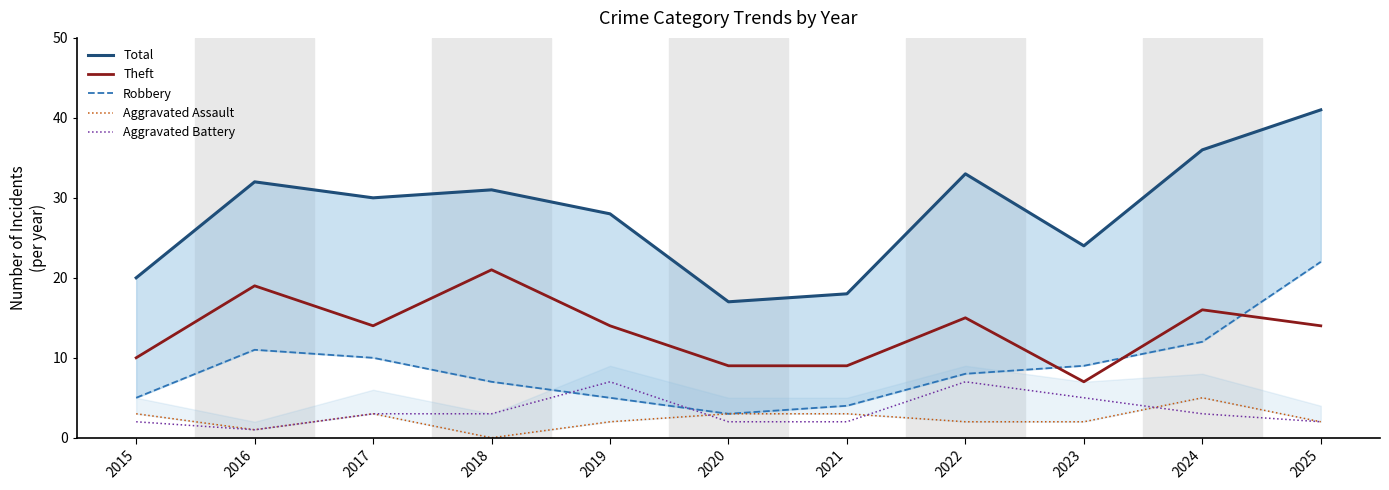

How many times do Aggravated Assault and Aggravated Battery cross each other?

3